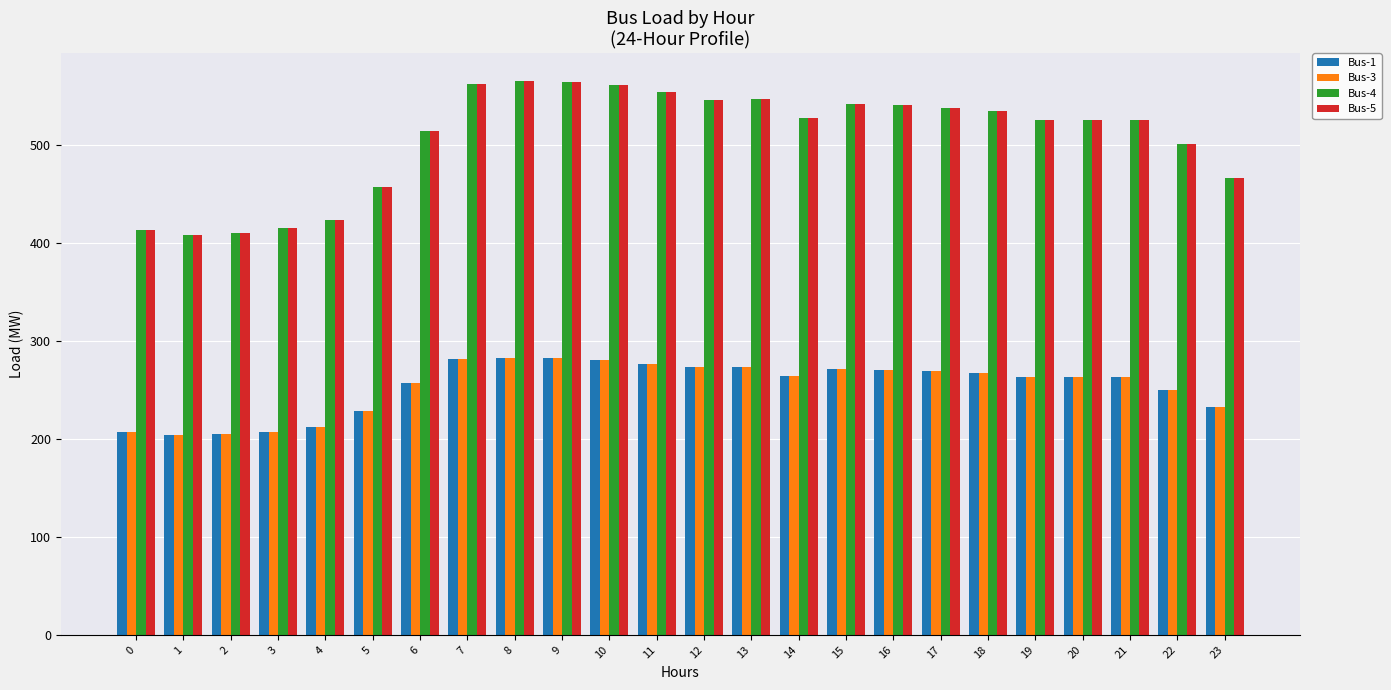

What is the value of the Bus-5 bar at the 18th from the left?

537.4